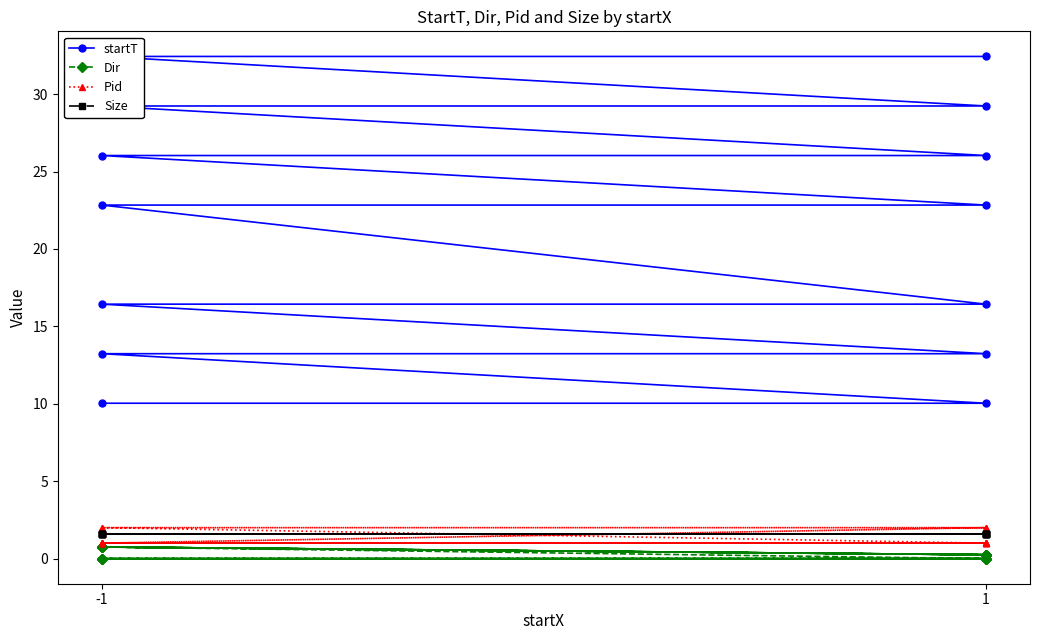

The value of Size at 1 is 0.8. True or false?

False